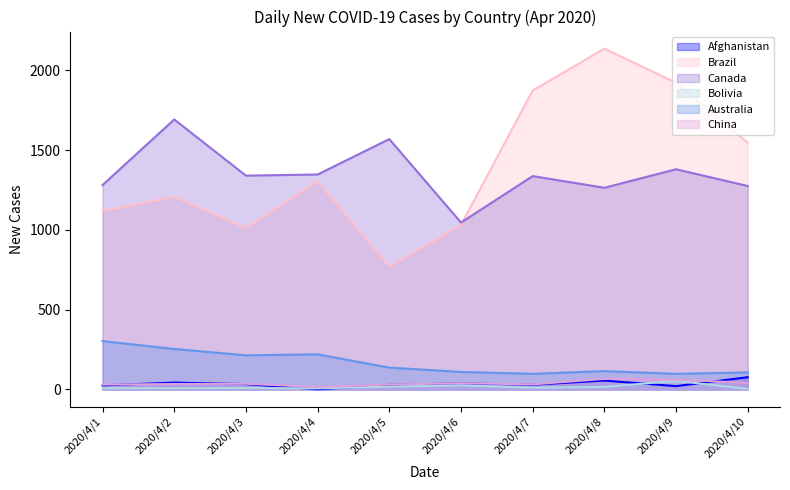

Is it true that Afghanistan equals 61 at 2020/4/6?

False